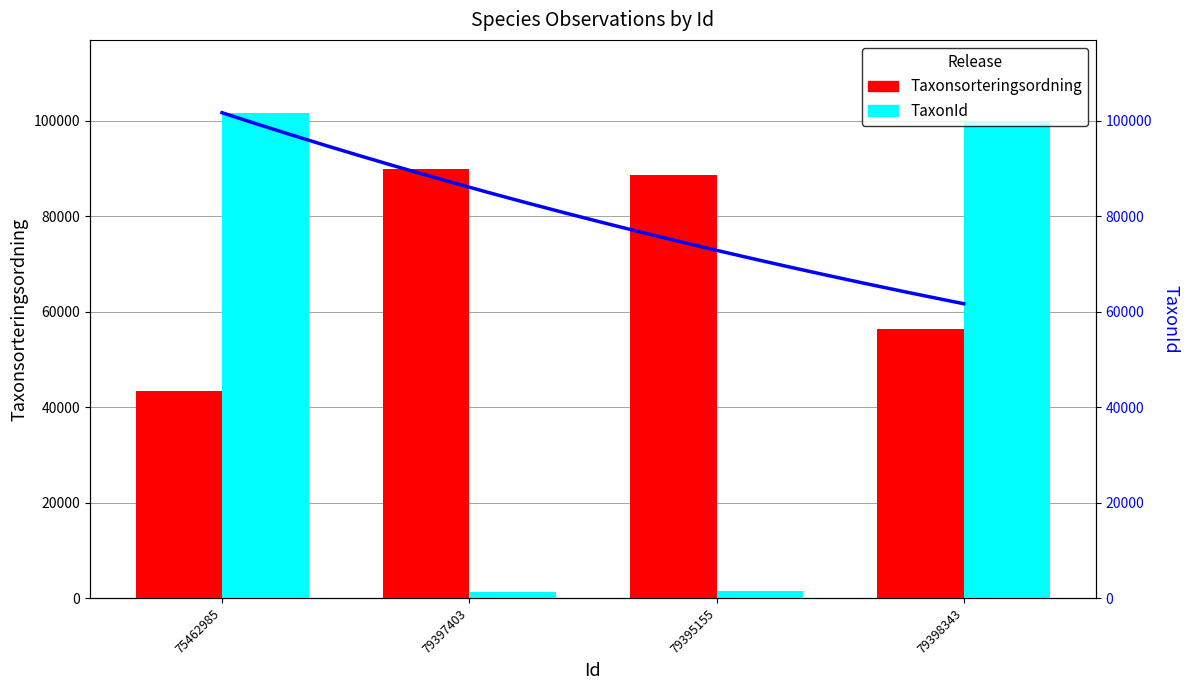

At which label does Taxonsorteringsordning first exceed 88667?

79397403